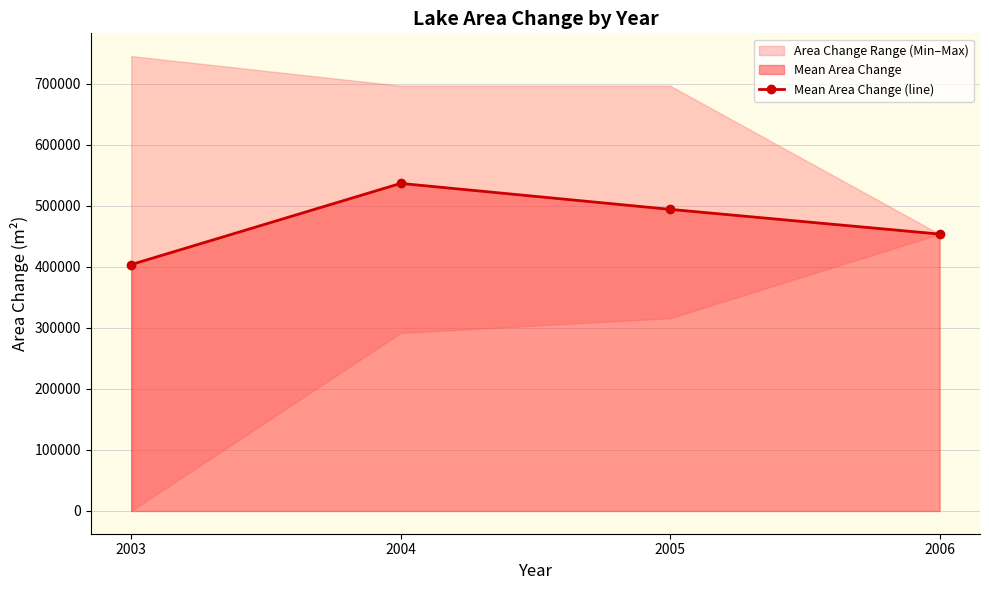

What is the value of the 1st point from the left?

403650